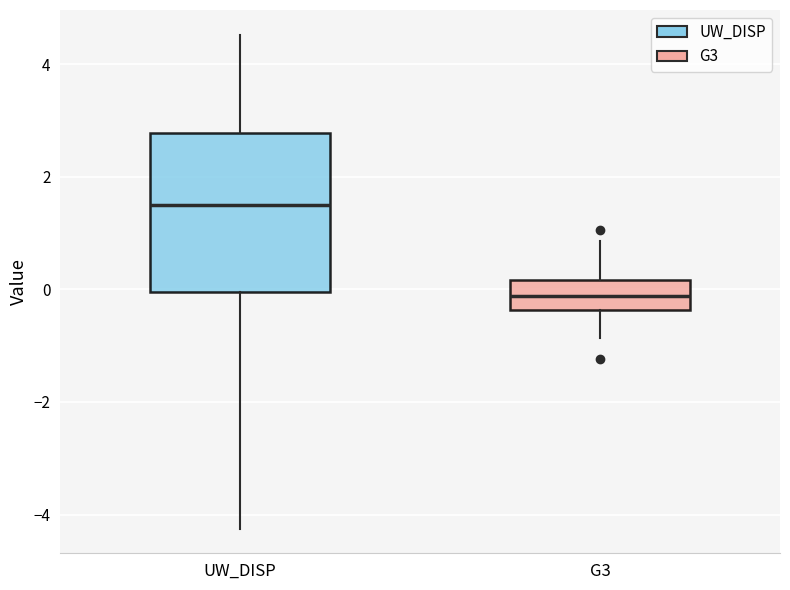

Comparing the boxes themselves (not the whiskers), which one is the tallest?

UW_DISP